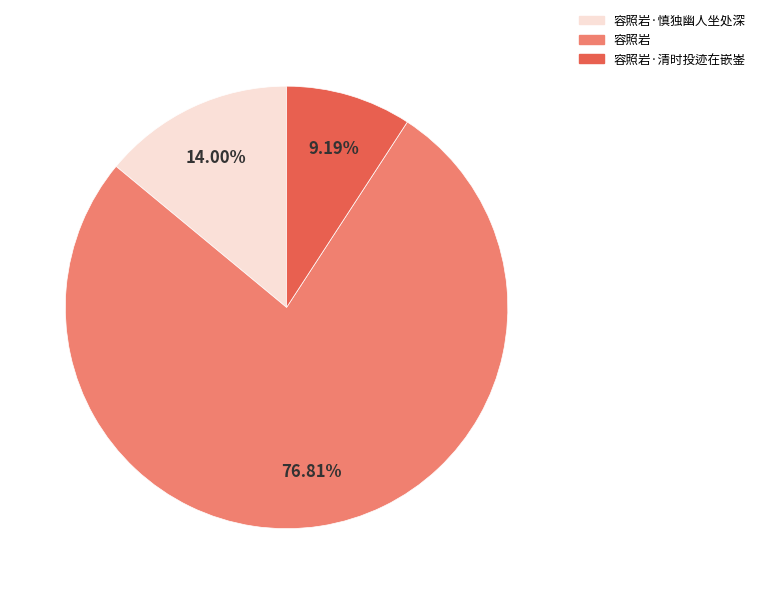

Rank the categories by value from highest to lowest.

容照岩, 容照岩·慎独幽人坐处深, 容照岩·清时投迹在嵌崟